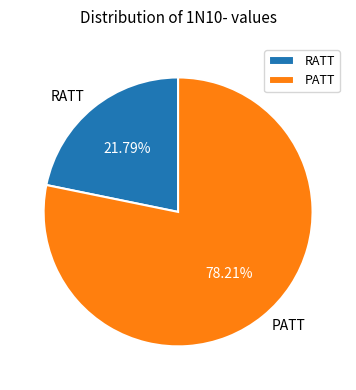

Approximately how many times larger is the value at PATT compared to RATT?

3.6